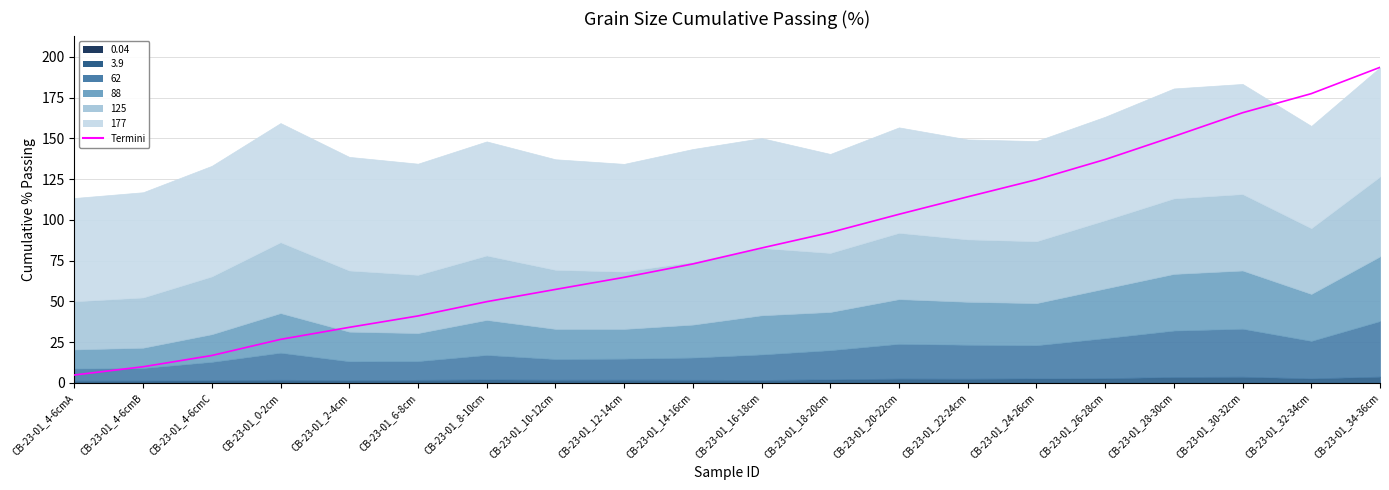

What is the label of the 13th point from the right?

CB-23-01_10-12cm